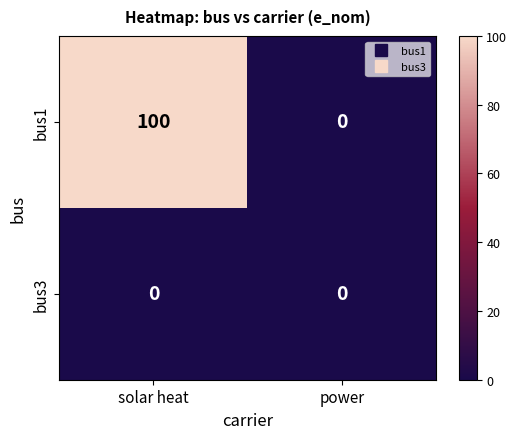

What is the total value across all series at solar heat?

100